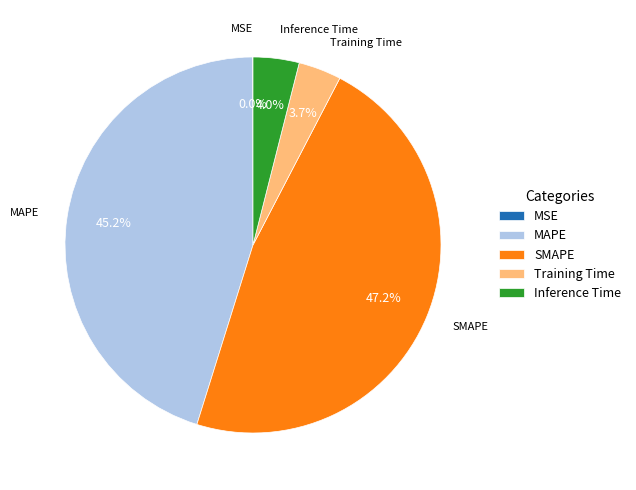

Which category has the biggest portion of the pie?

SMAPE